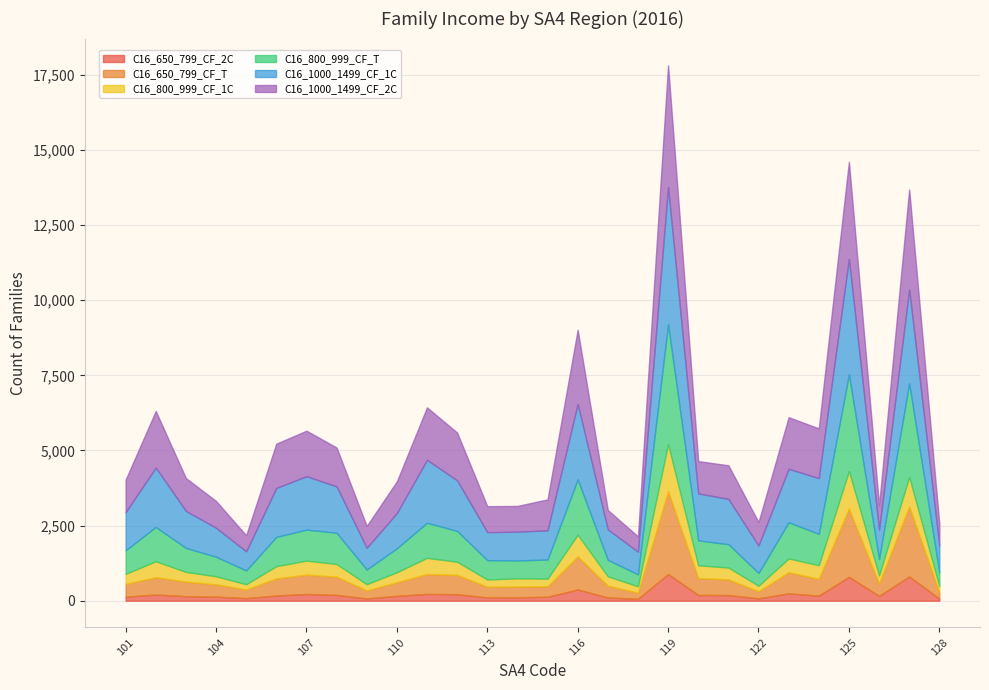

Reading left to right, list all the values displayed in this chart.

C16_650_799_CF_2C: 134	205	151	136	85	174	224	194	76	162	227	218	110	115	131	374	107	66	888	192	188	79	245	168	796	160	807	69
C16_650_799_CF_T: 424	576	487	410	286	569	643	606	265	453	661	642	357	358	350	1103	396	201	2754	562	524	236	703	559	2269	412	2331	209
C16_800_999_CF_1C: 336	532	321	266	178	406	468	421	209	333	538	436	239	271	252	718	308	213	1568	423	392	184	458	454	1251	269	981	206
C16_800_999_CF_T: 783	1142	798	651	459	973	1031	1041	488	796	1168	1026	644	596	637	1842	549	397	3981	831	776	425	1205	1044	3216	547	3113	455
C16_1000_1499_CF_1C: 1268	1975	1232	964	636	1631	1776	1543	722	1173	2095	1684	931	958	972	2511	1015	752	4574	1561	1510	911	1779	1855	3839	980	3123	897
C16_1000_1499_CF_2C: 1083	1882	1093	893	533	1473	1515	1294	727	1053	1744	1590	865	856	1029	2467	643	511	4049	1075	1117	781	1716	1655	3236	799	3328	728